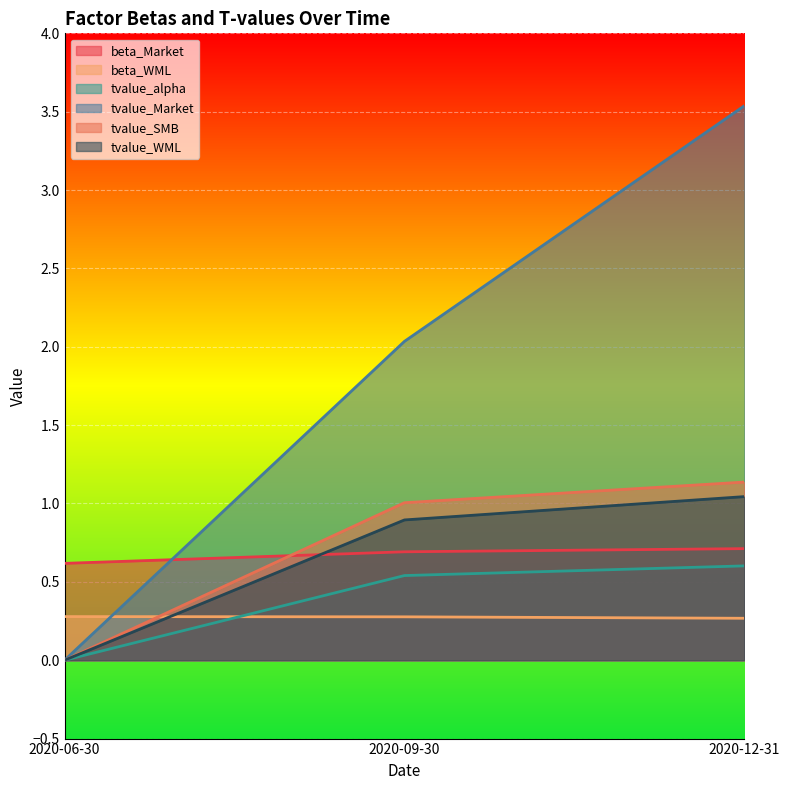

Rank the categories by tvalue_alpha value from highest to lowest.

2020-12-31, 2020-09-30, 2020-06-30